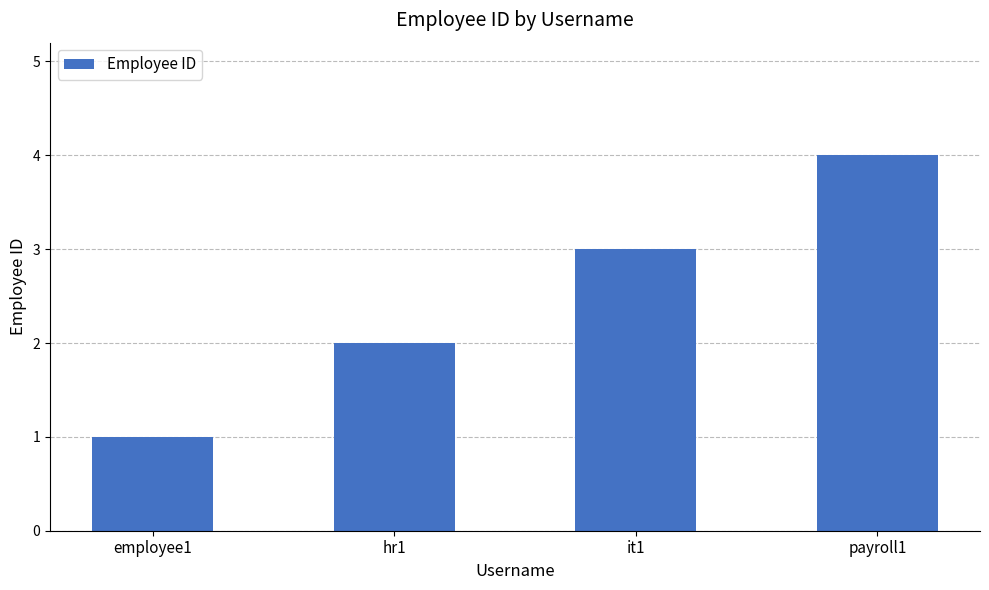

Count the values in the range 2 to 4.

3